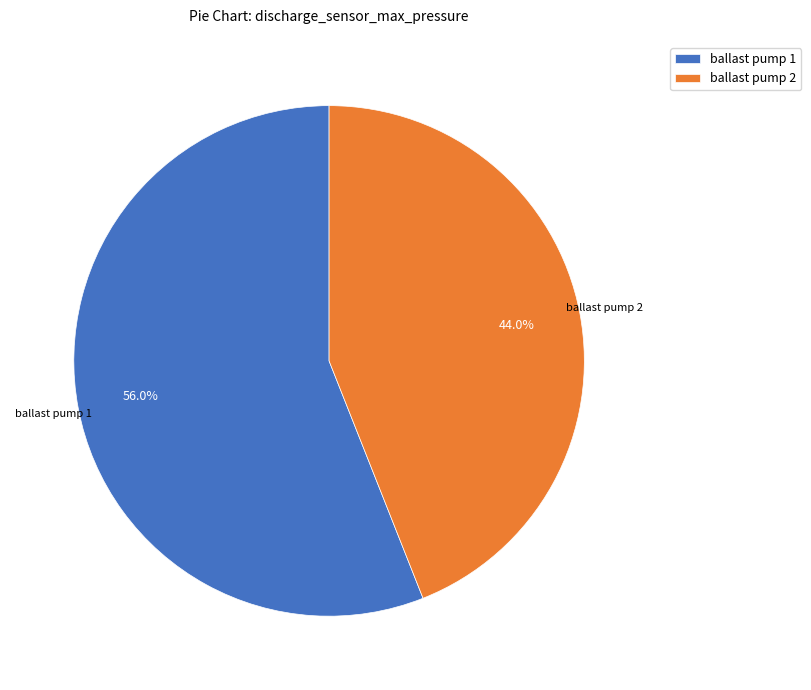

What percentage do ballast pump 1 and ballast pump 2 together represent?

100.0%